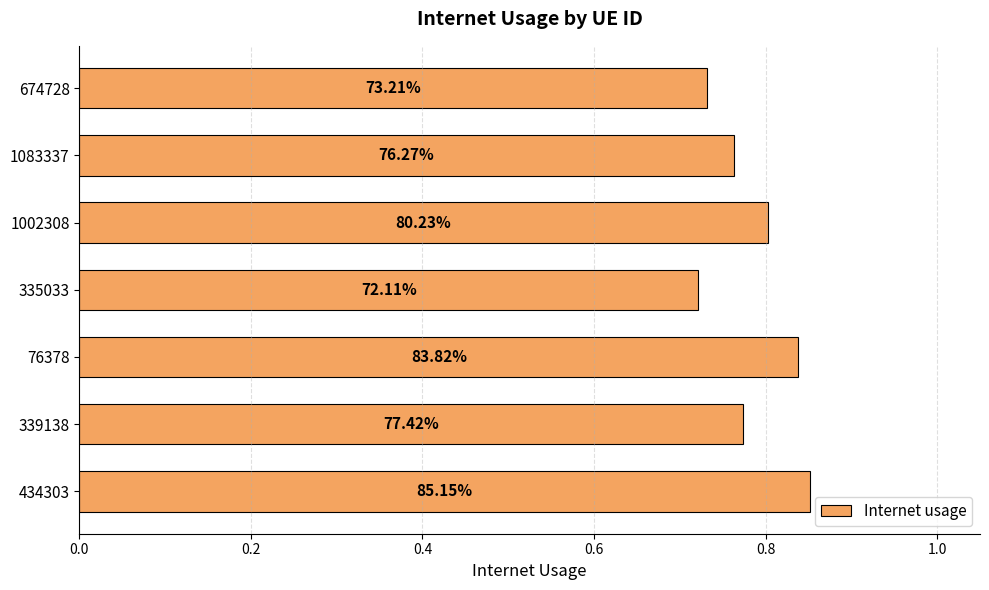

How many bars are there in total?

7